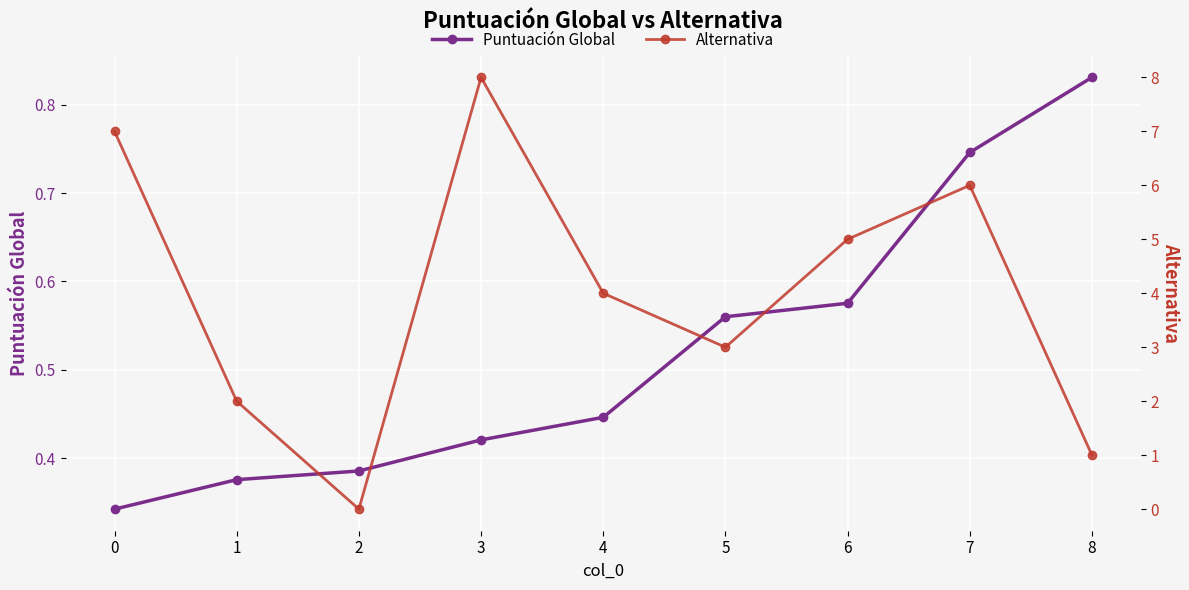

What is the value of the Puntuación Global point at the 2nd from the left?

0.4